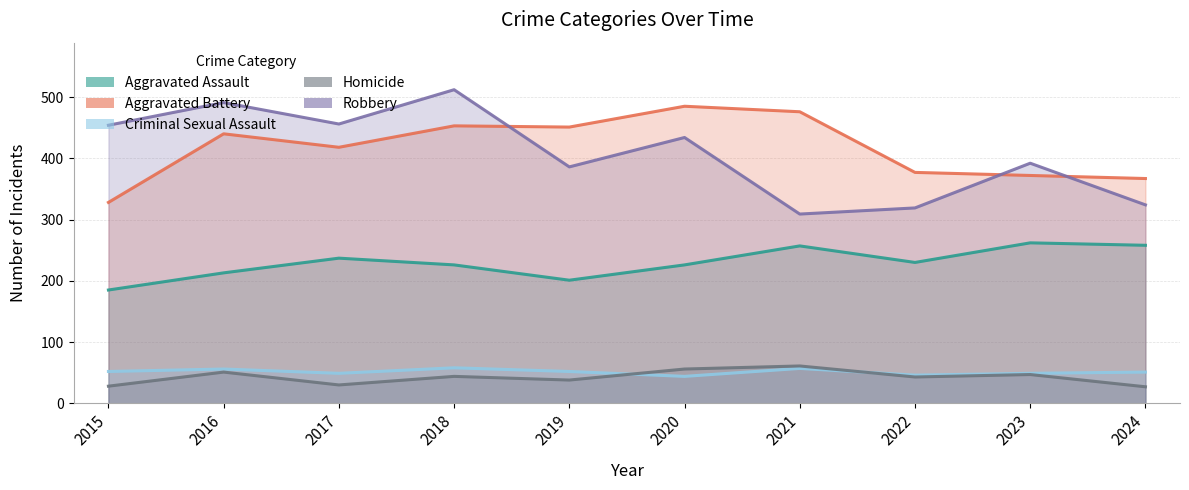

At 2018, list the series in order from smallest to largest.

Homicide, Criminal Sexual Assault, Aggravated Assault, Aggravated Battery, Robbery